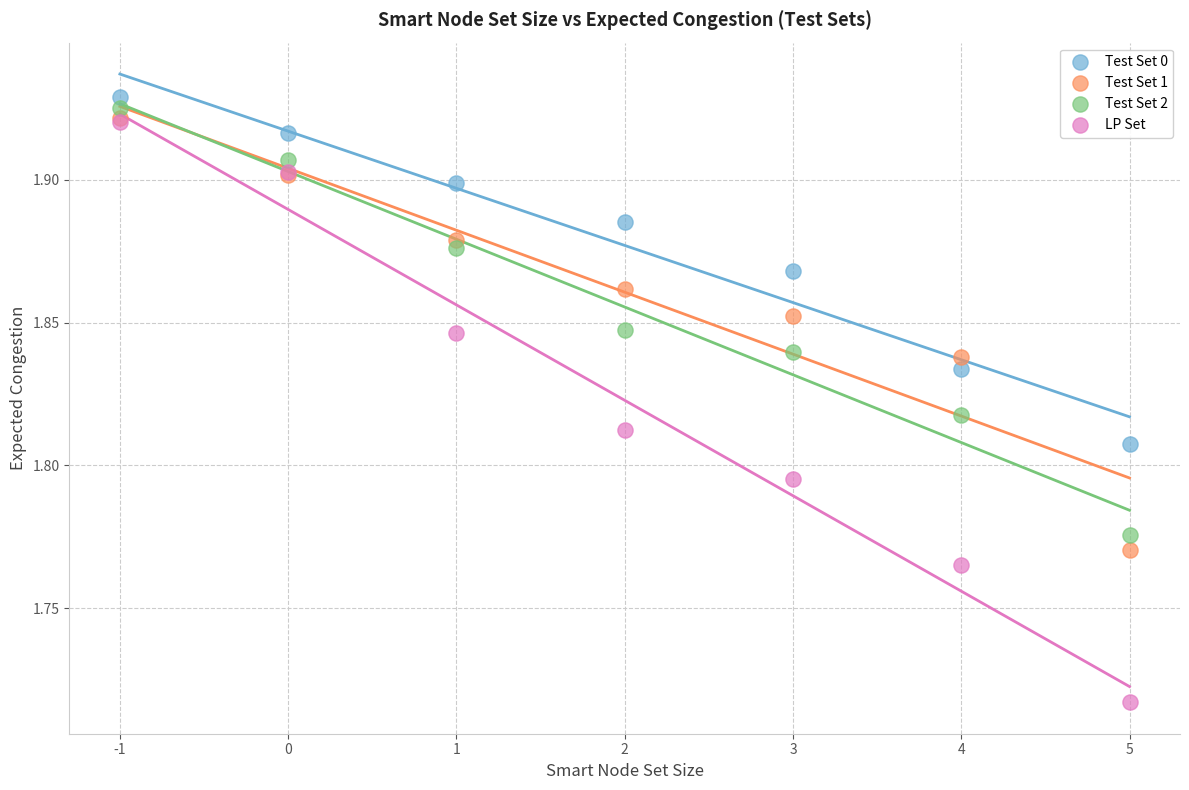

What are all the series names shown in the legend?

Test Set 0, Test Set 1, Test Set 2, LP Set